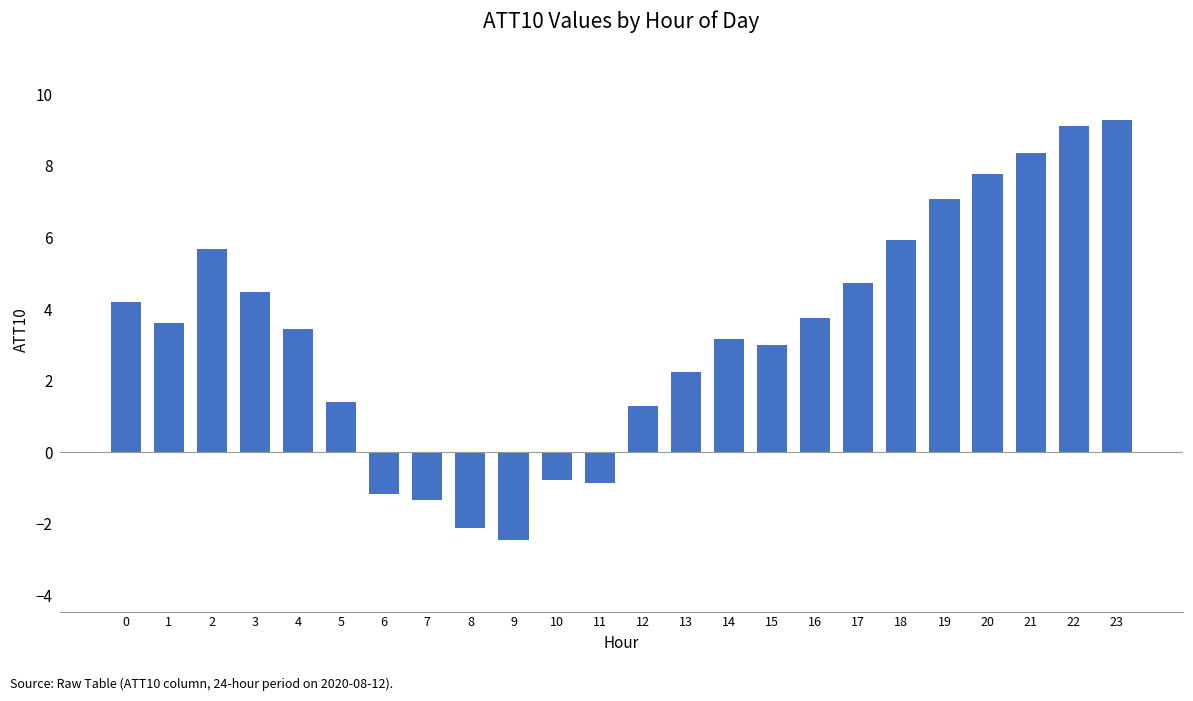

At which label is the value closest to 3?

15